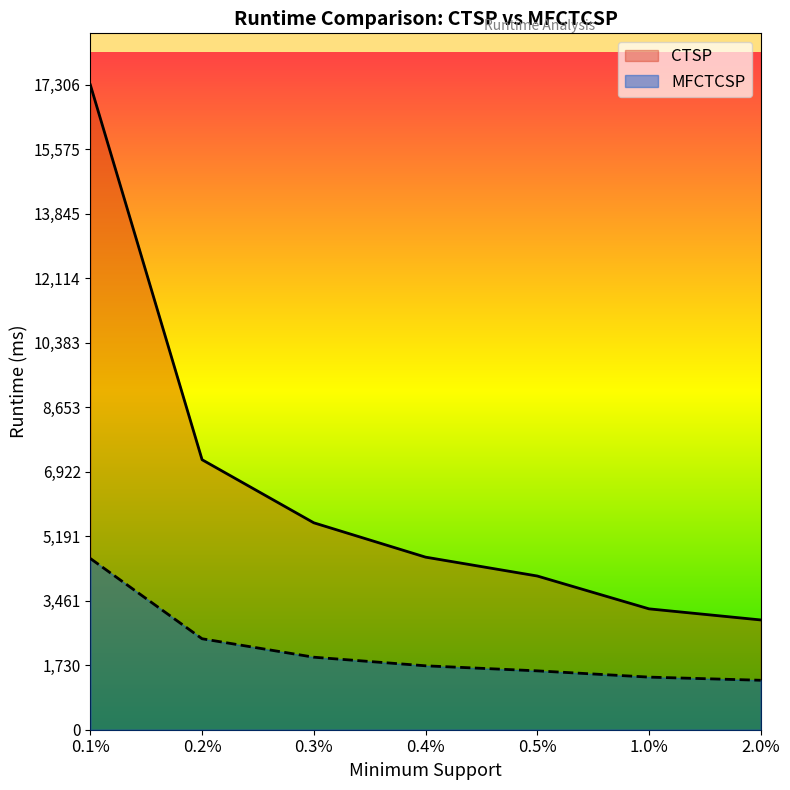

Reading left to right, list all the values displayed in this chart.

CTSP: 17306.6	7247.0	5553.8	4632.3	4125.8	3244.5	2946.6
MFCTCSP: 4595.6	2441.7	1946.4	1715.8	1580.1	1412.0	1327.4